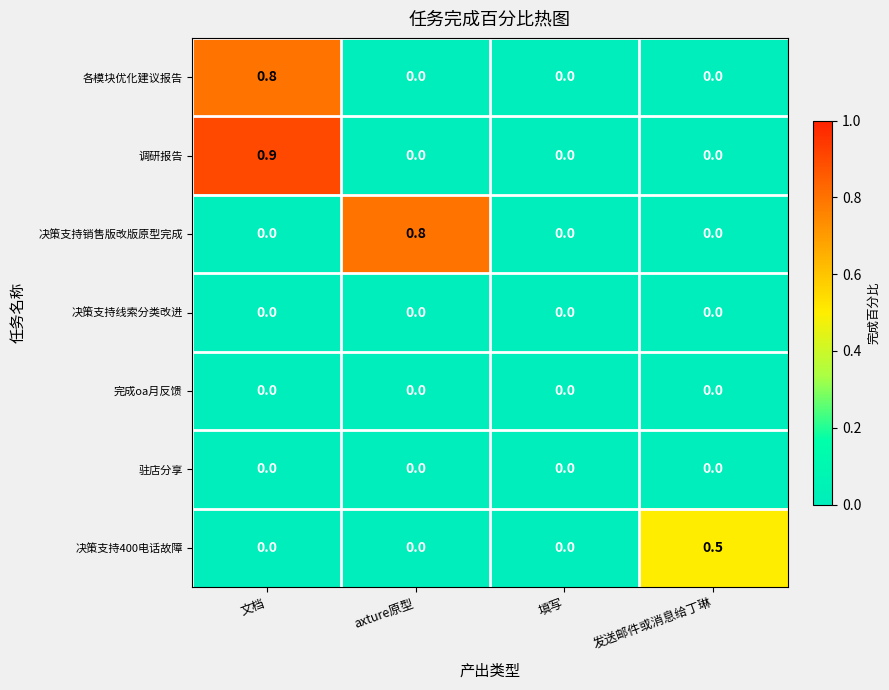

Is it true that 驻店分享 equals 0.0 at 文档?

True